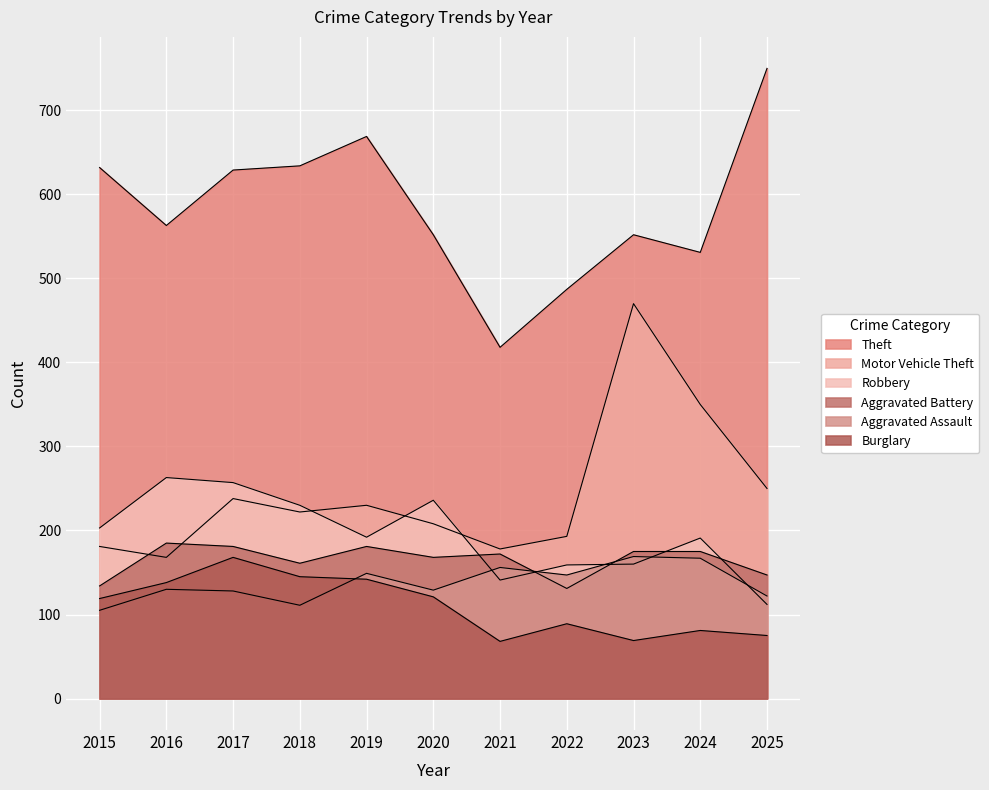

Is the value of Robbery at 2023 greater than the value of Theft at 2020?

No